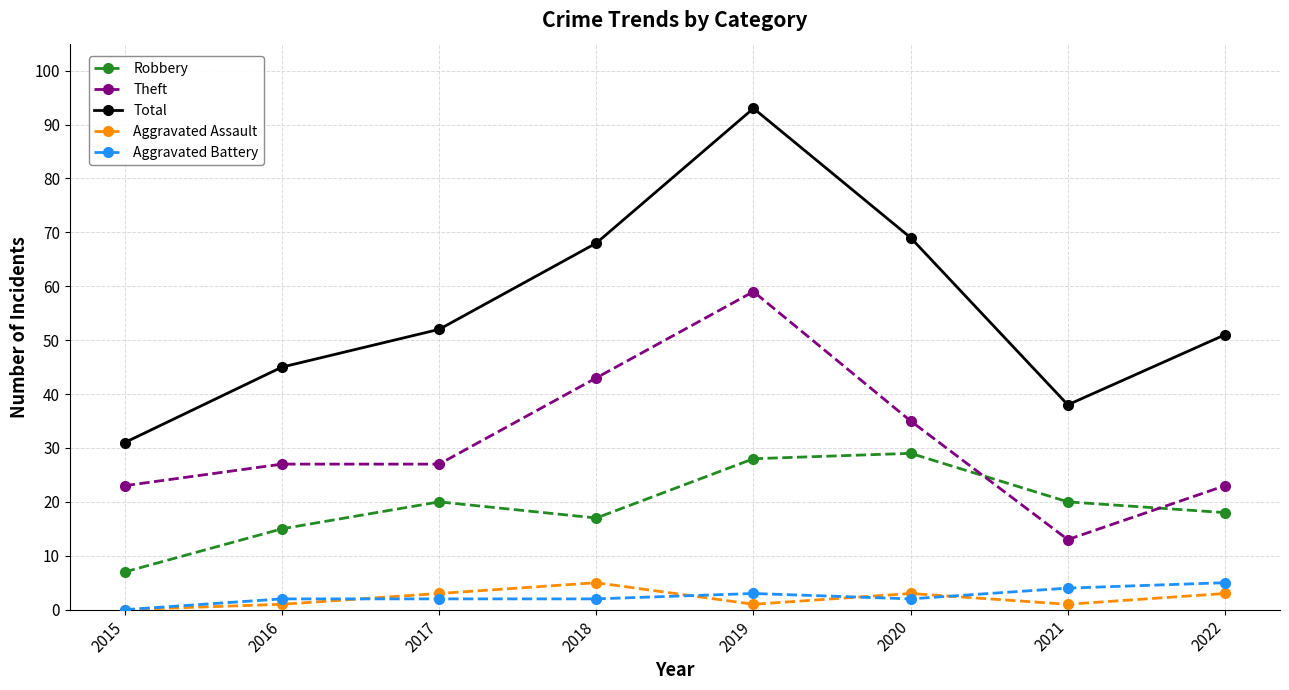

At how many categories does at least one series exceed 13?

8